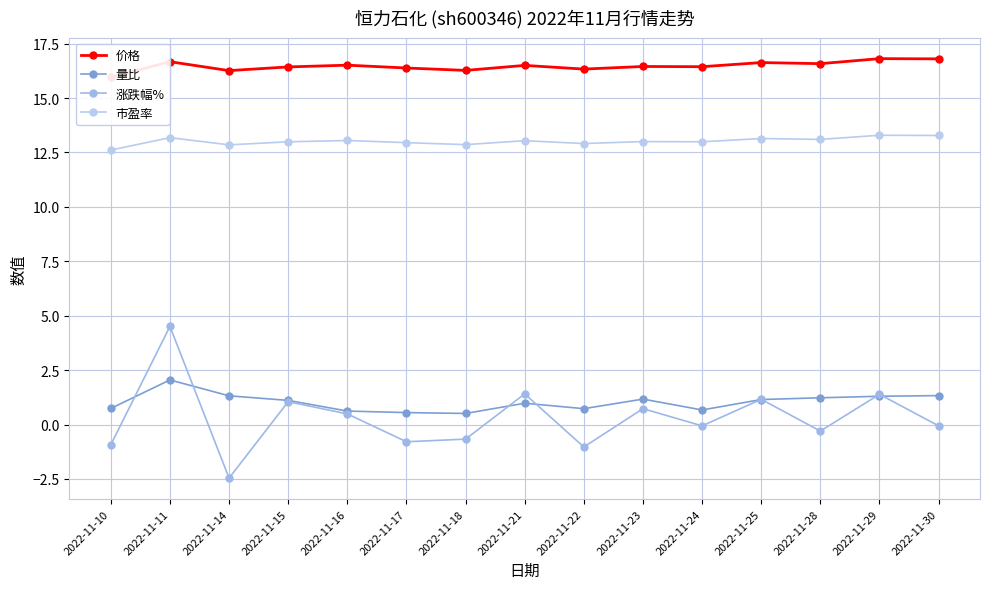

What value does the 市盈率 series have at 2022-11-24?

13.0